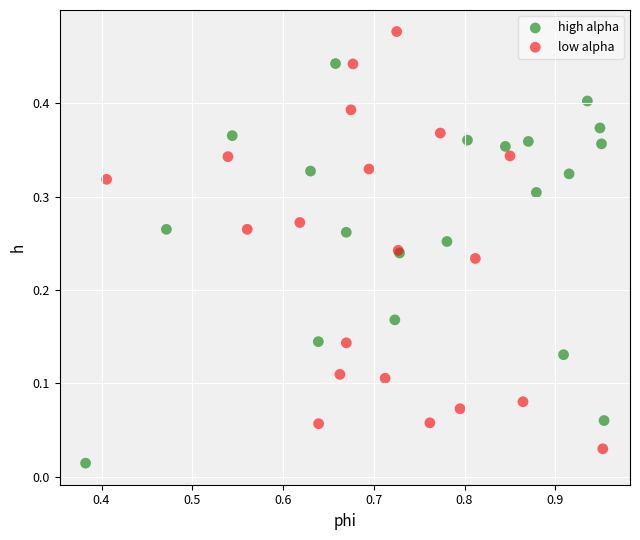

Which series contains the highest Y value?

low alpha